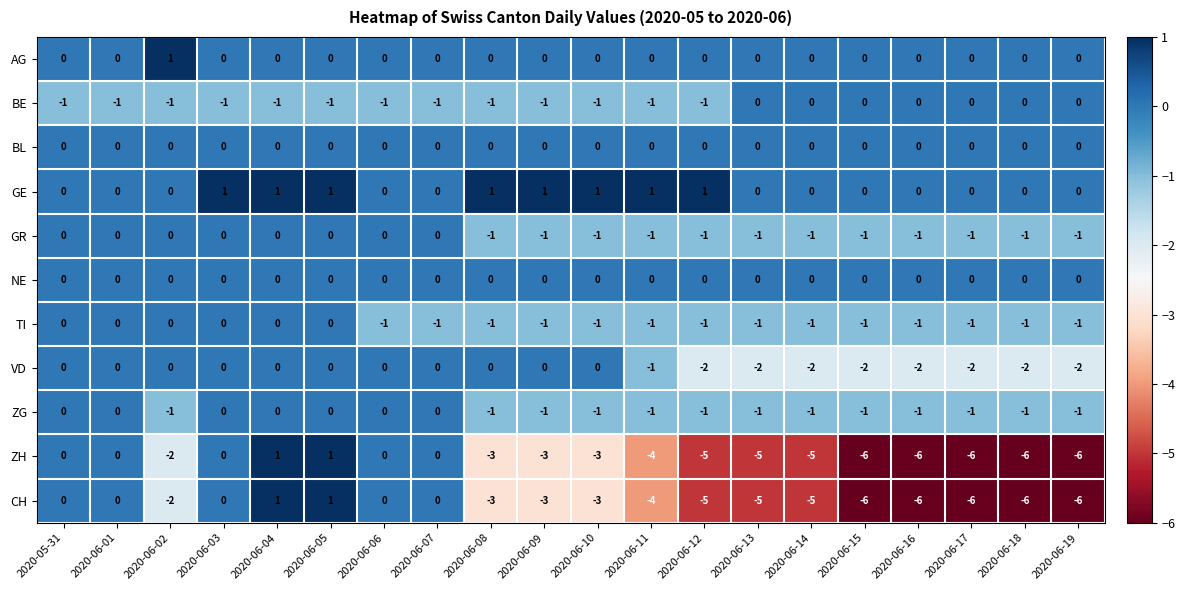

Is it true that GR equals -1 at 2020-06-16?

True